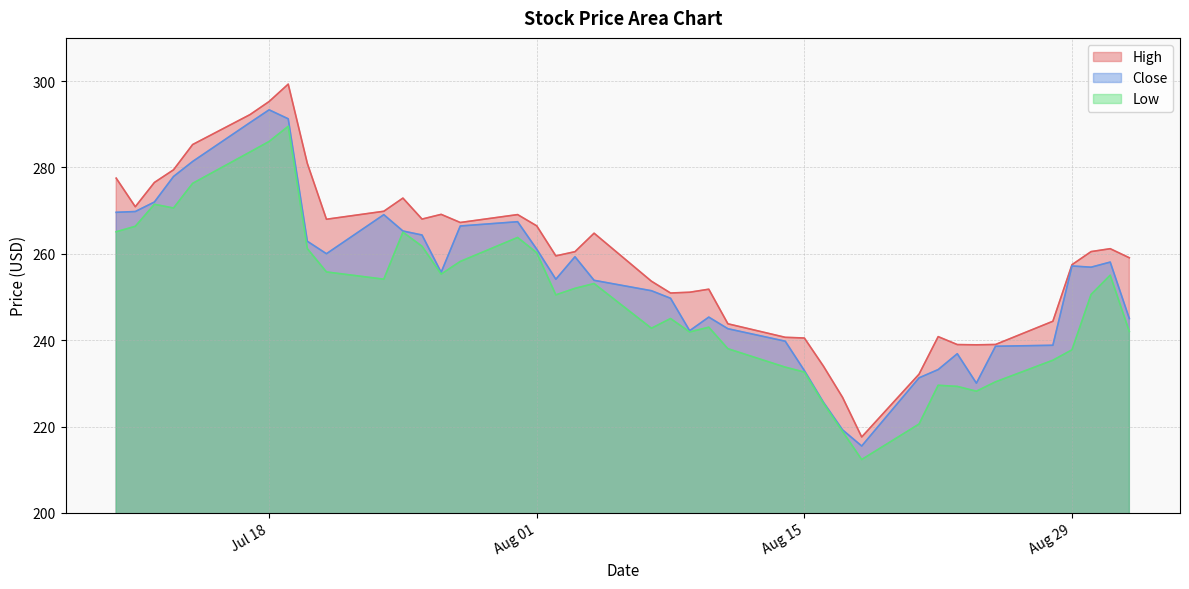

Rank the series by their average value, from lowest to highest.

Low, Close, High